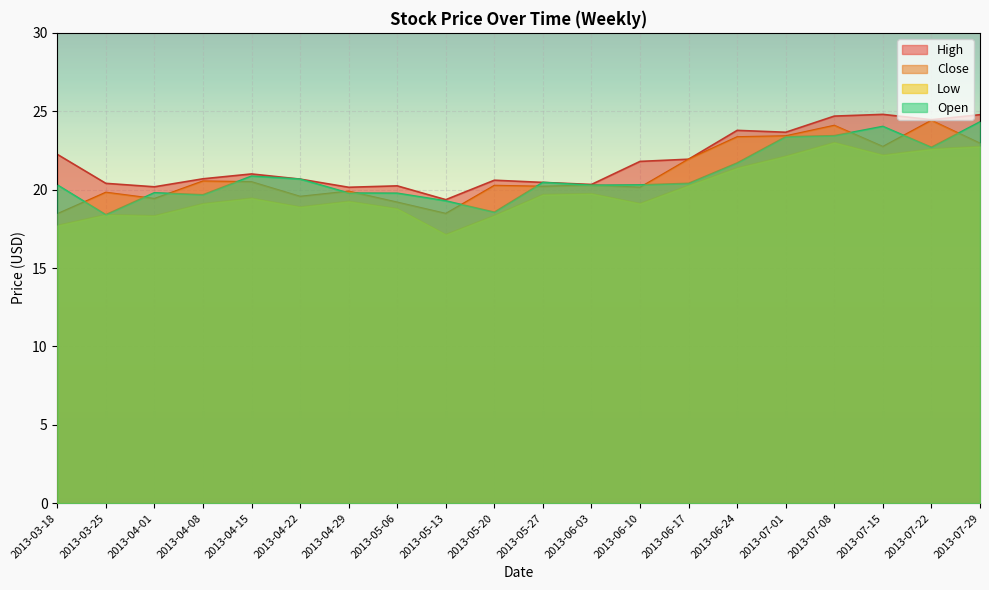

What is the maximum value shown in the chart?

24.8